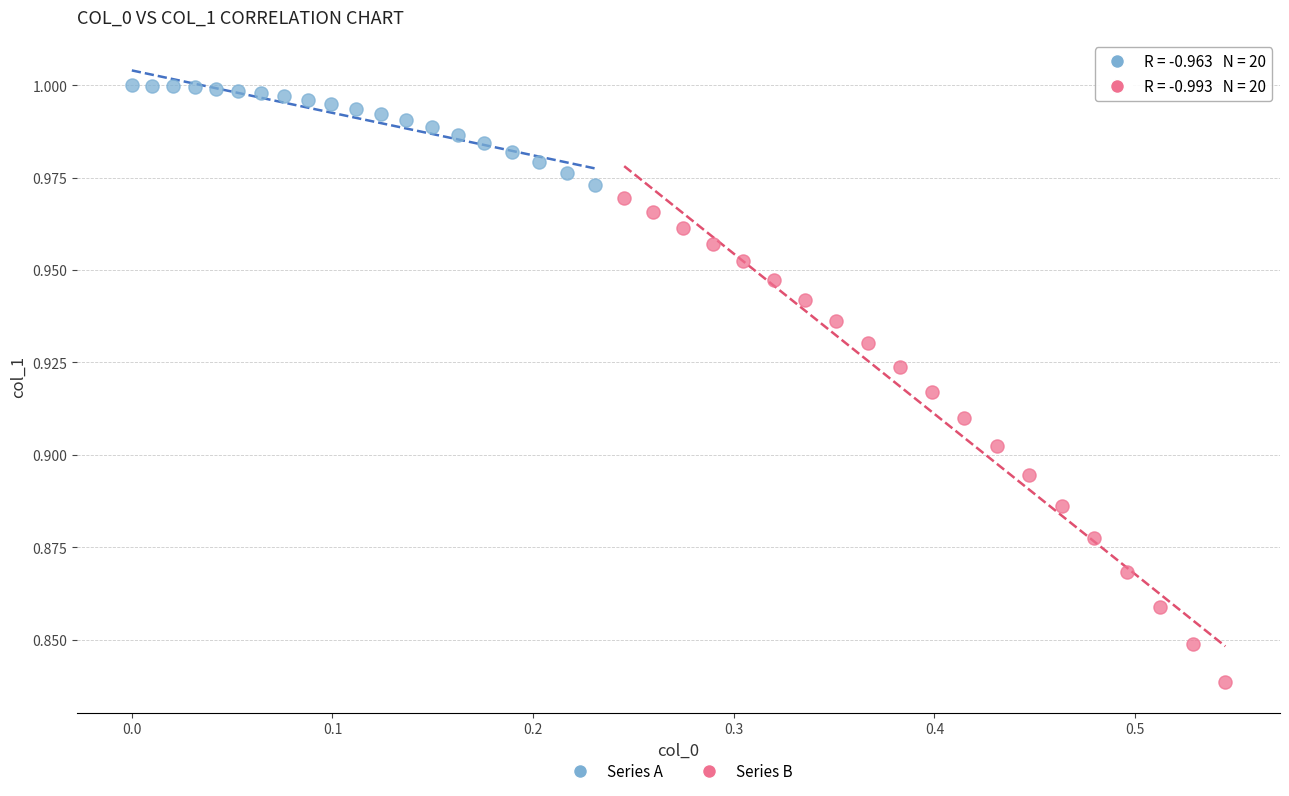

Which series has the widest spread of Y values?

Series B